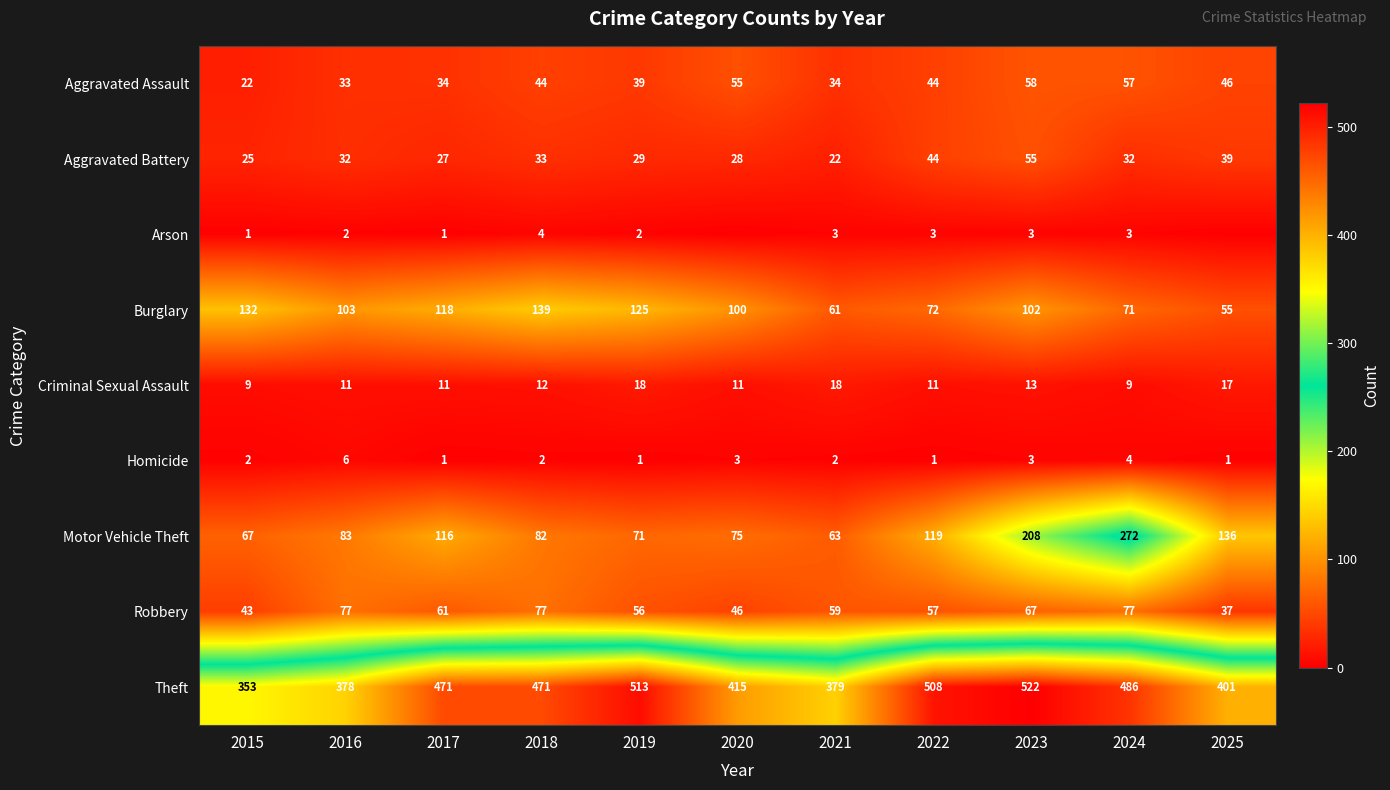

Rank the series at 2018 from highest to lowest value.

Theft, Burglary, Motor Vehicle Theft, Robbery, Aggravated Assault, Aggravated Battery, Criminal Sexual Assault, Arson, Homicide